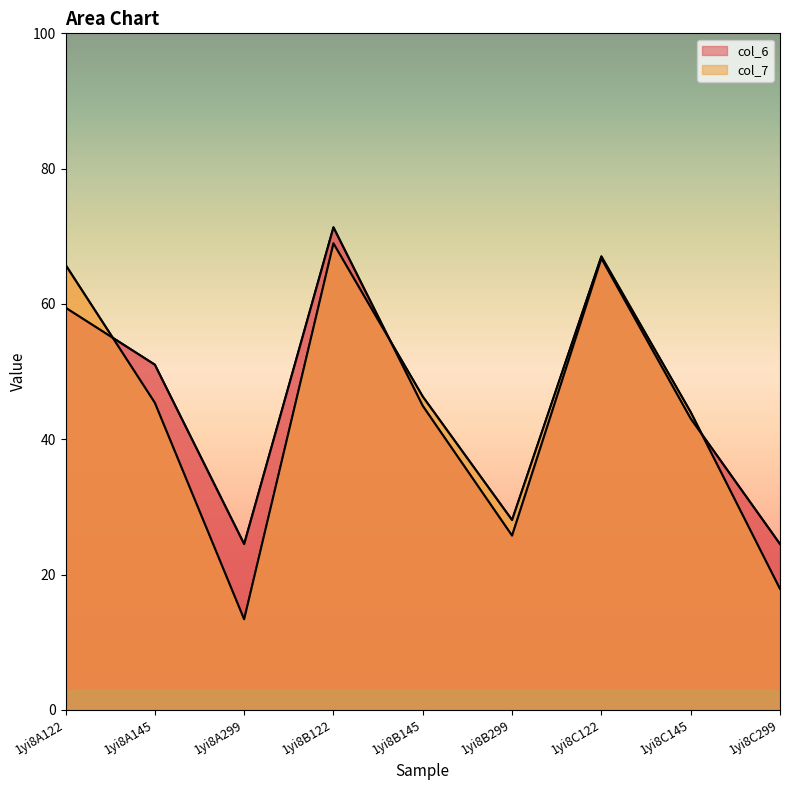

What is the label of the 2nd point from the left?

1yi8A145